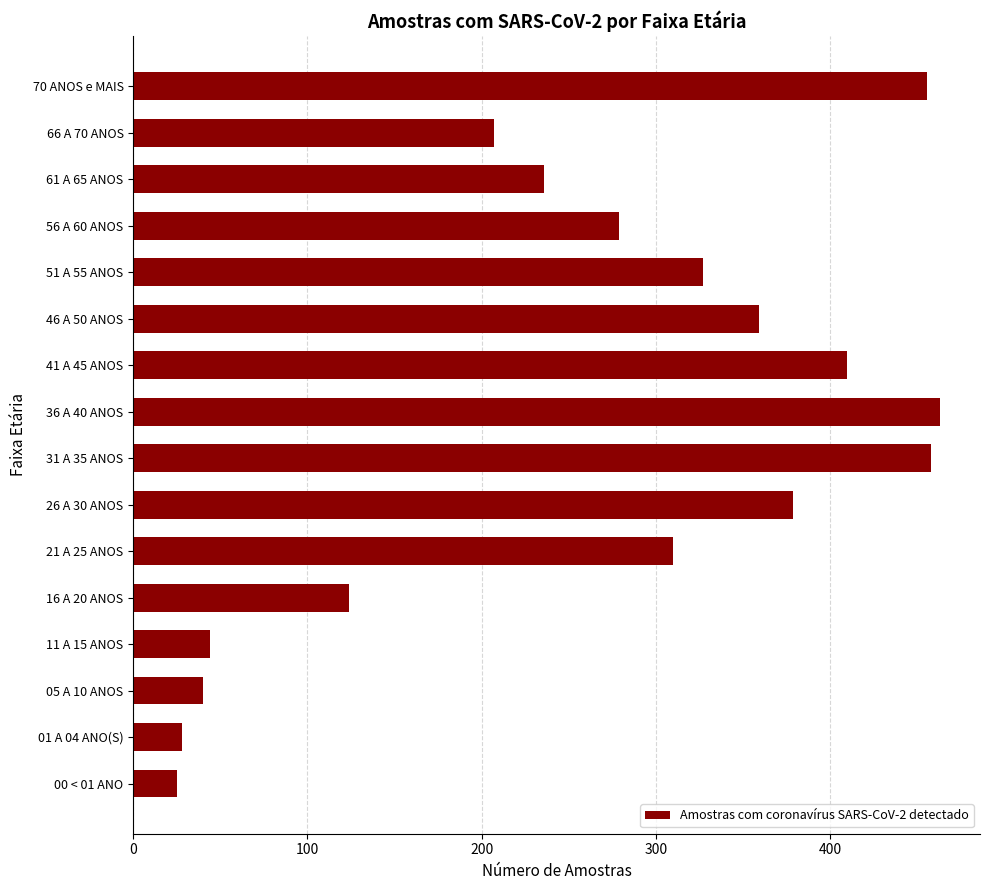

Reading bottom to top, what are all the values shown in this chart?

25	28	40	44	124	310	379	458	463	410	359	327	279	236	207	456